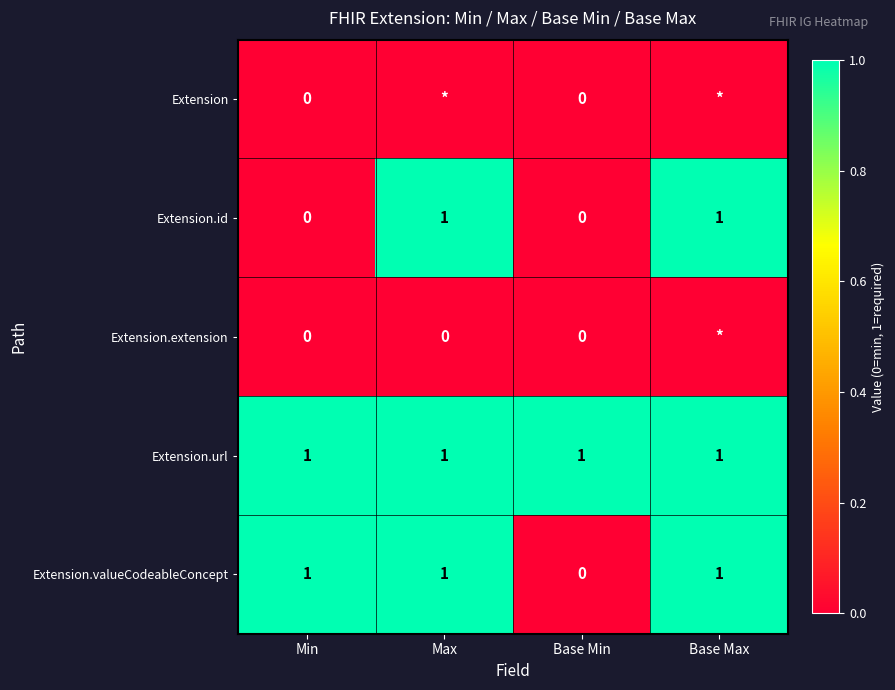

The Extension.id series shows 0.4 at Min. True or false?

False